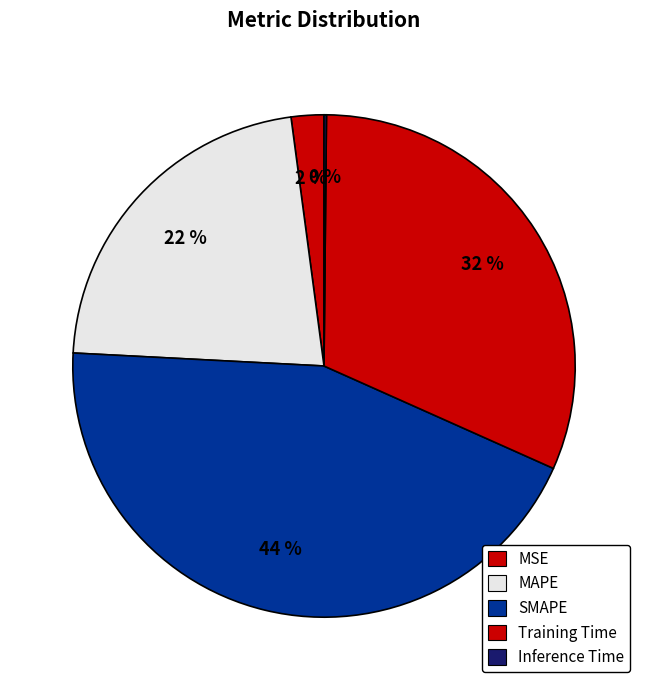

Which category has the smallest portion of the pie?

Inference Time